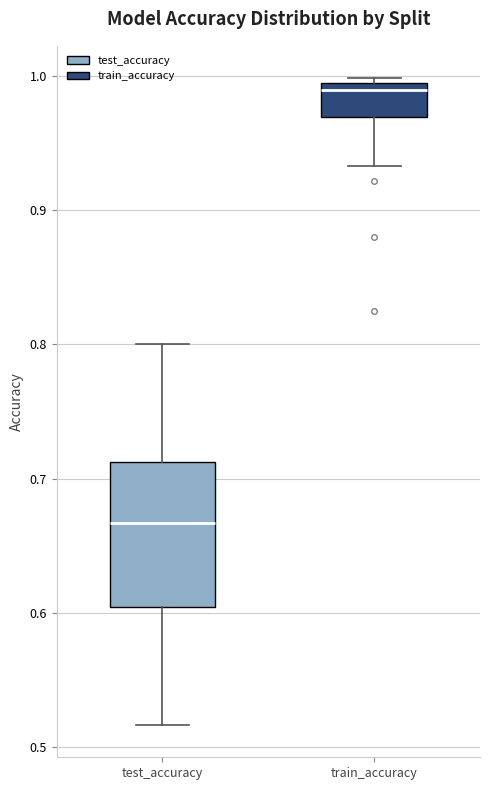

Comparing the boxes themselves (not the whiskers), which one is the tallest?

test_accuracy